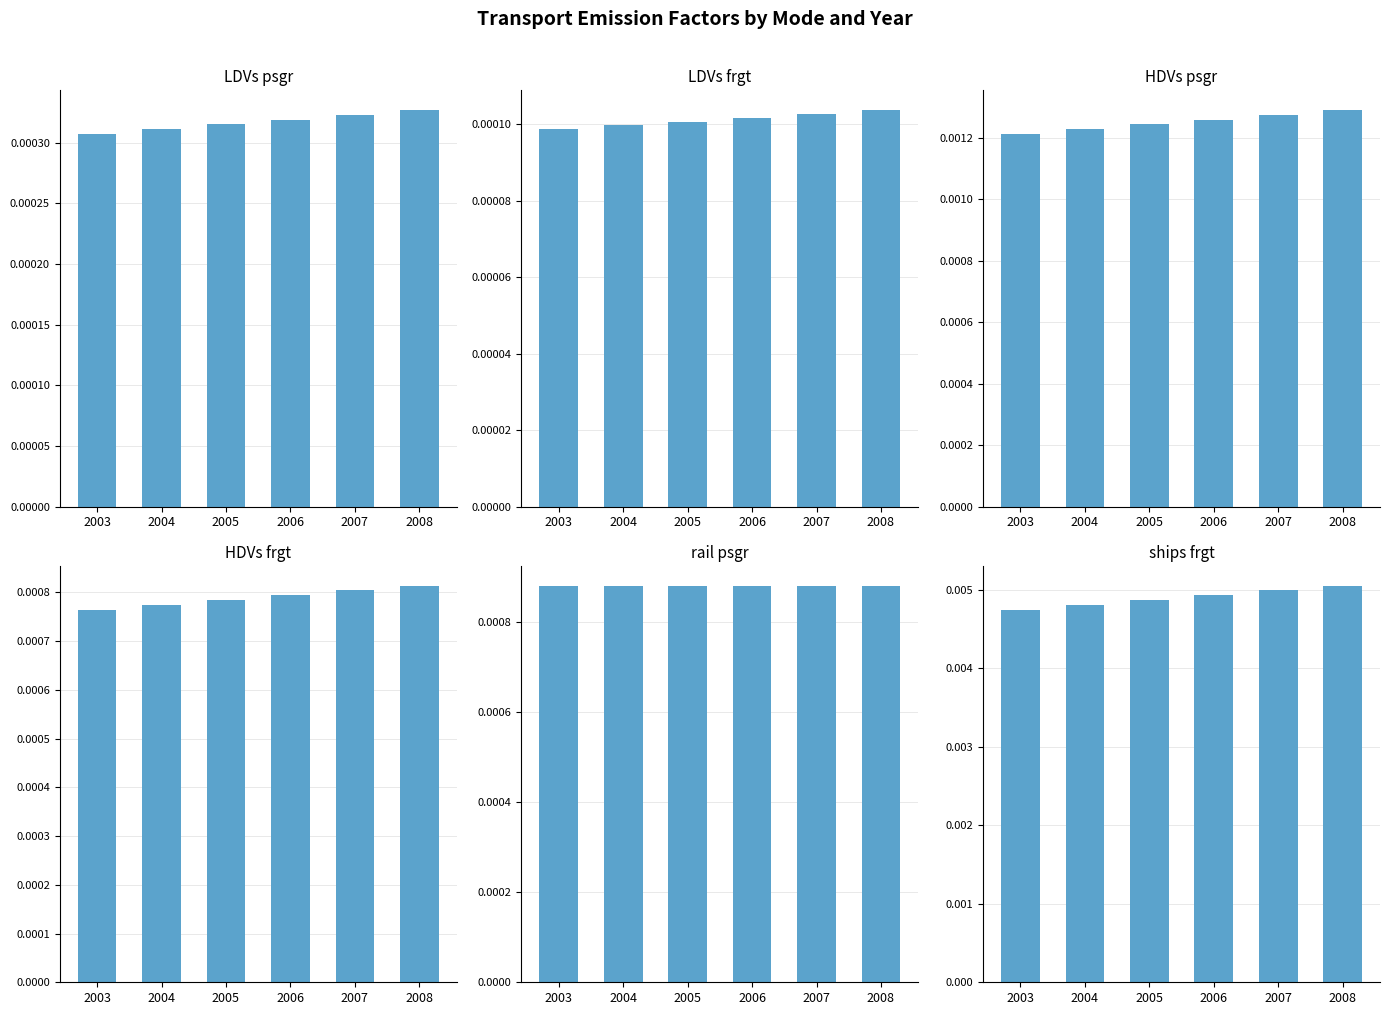

At which label is ships_frgt closest to 0?

2003